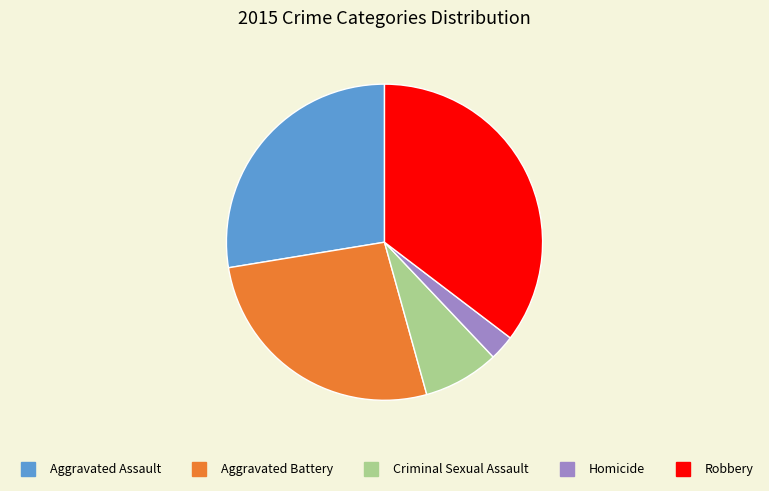

What is the ratio of the value at Homicide to the value at Criminal Sexual Assault?

0.3